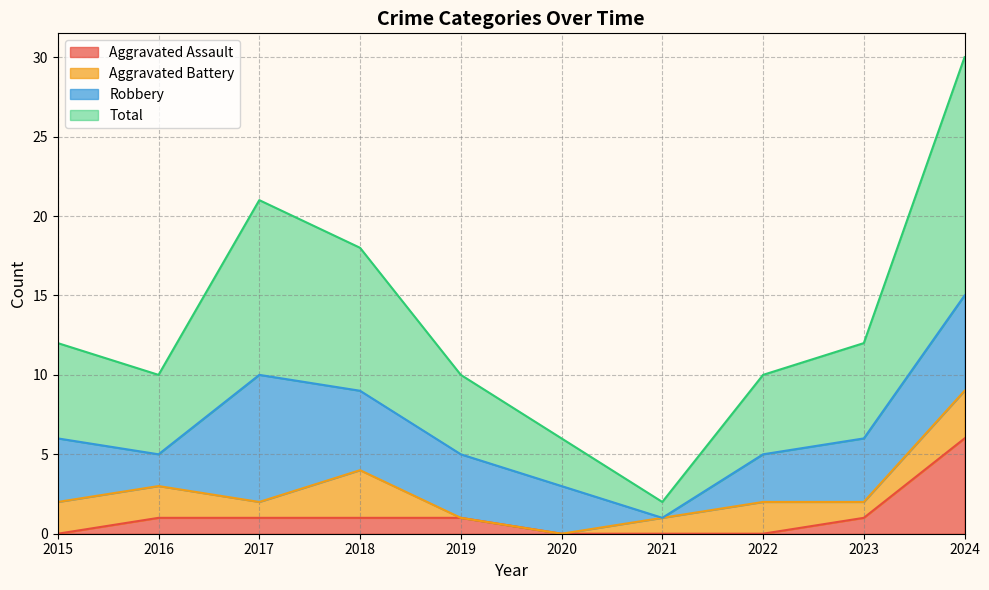

What are all the series names shown in the legend?

Aggravated Assault, Aggravated Battery, Robbery, Total